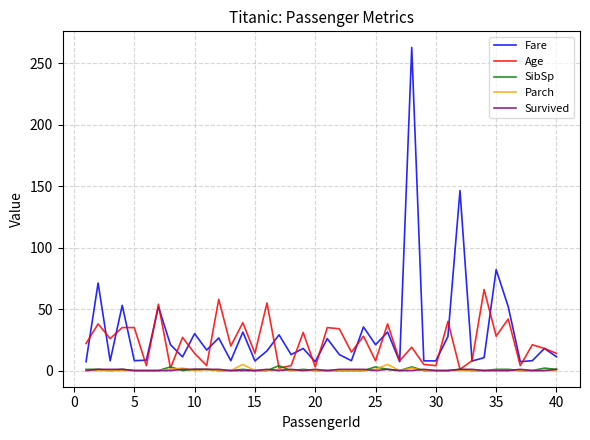

How many lines are shown in the chart?

5